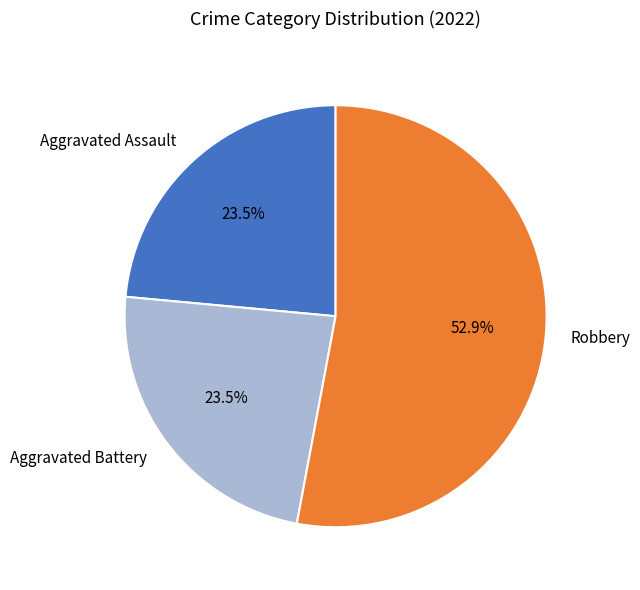

Is the sum of Aggravated Battery and Aggravated Assault greater than half?

No